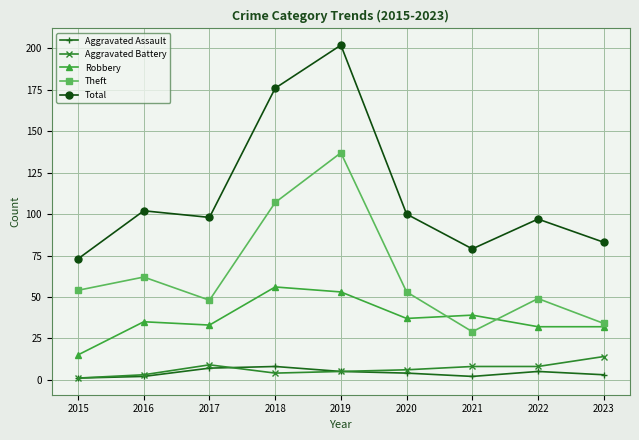

Which series has the largest total across all categories?

Total